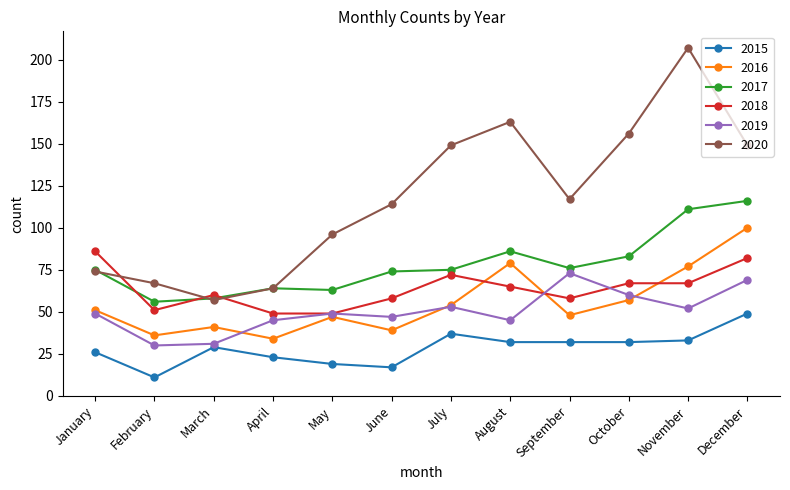

How many times do 2018 and 2016 cross each other?

3